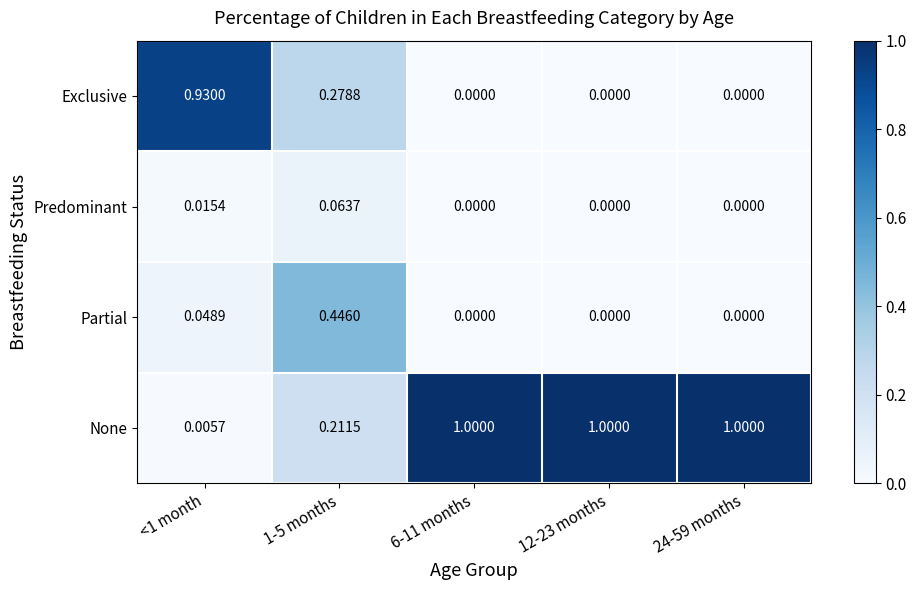

Which series changed the most between <1 month and 1-5 months?

Exclusive